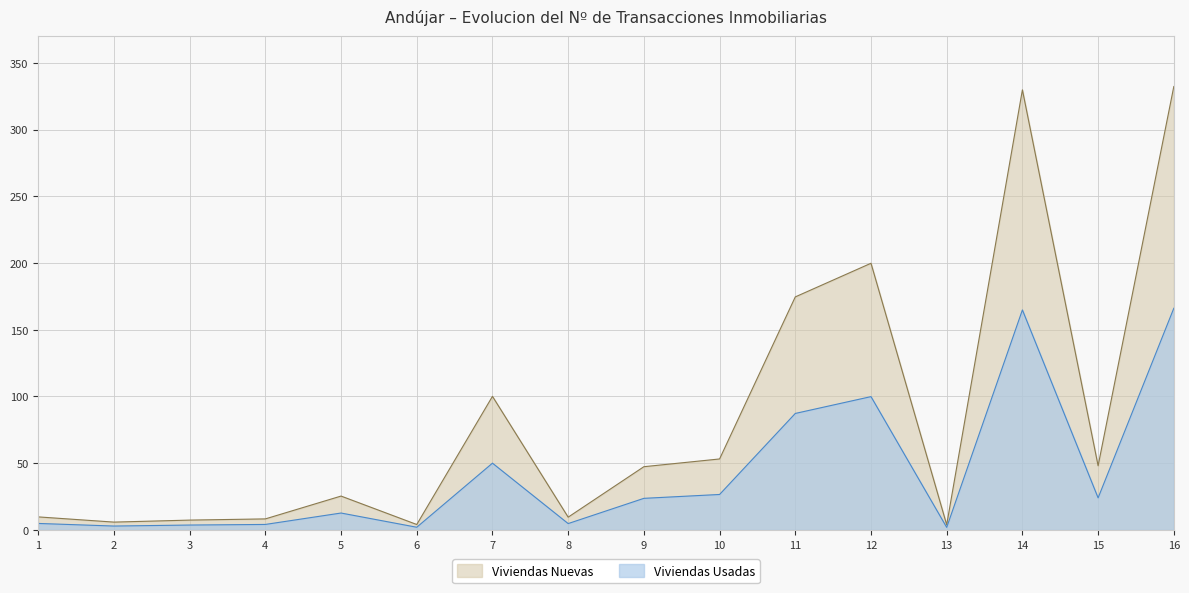

What is the spread (max minus min) of values at 9?

23.7